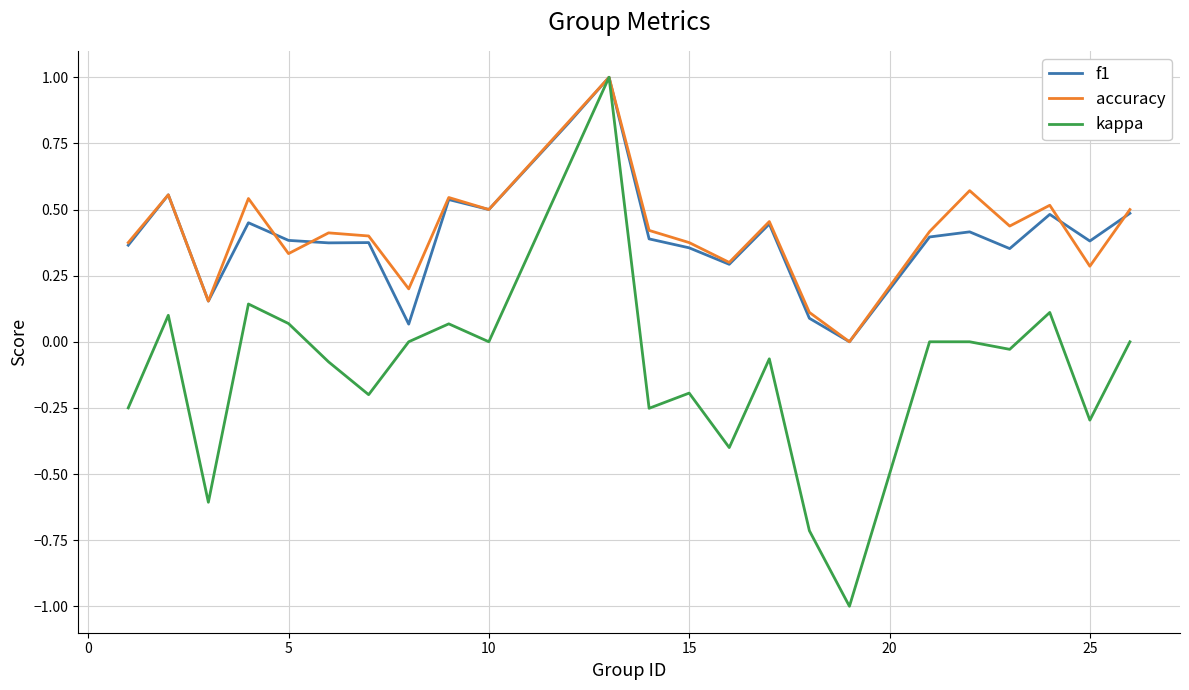

What is the maximum value for f1?

1.0